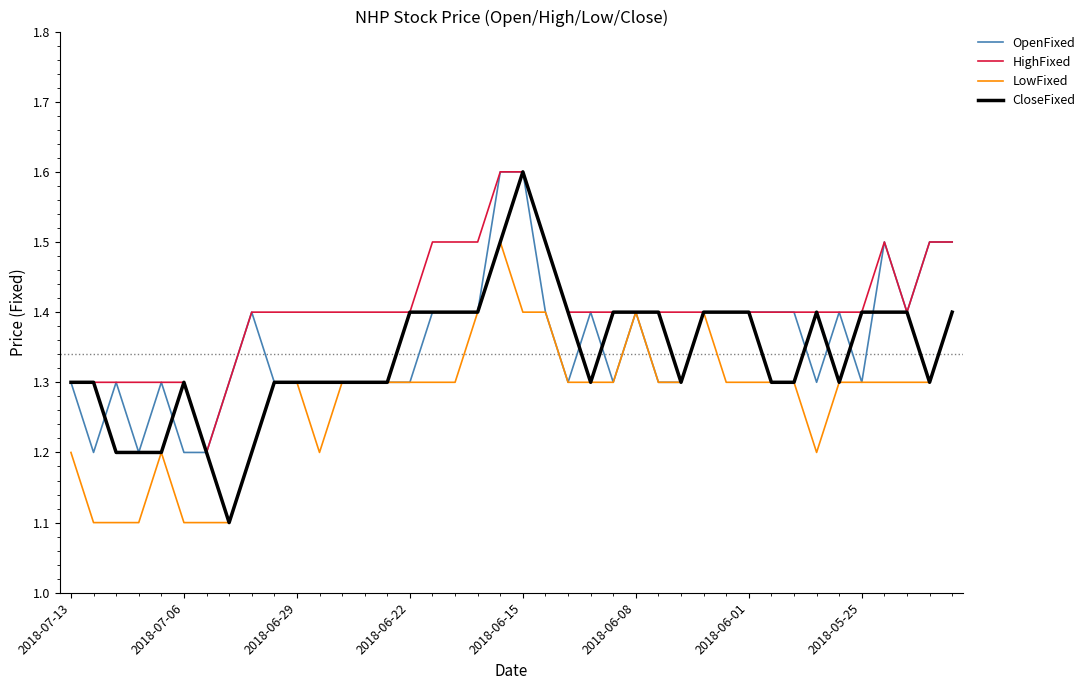

What is the lowest value of the LowFixed series?

1.1